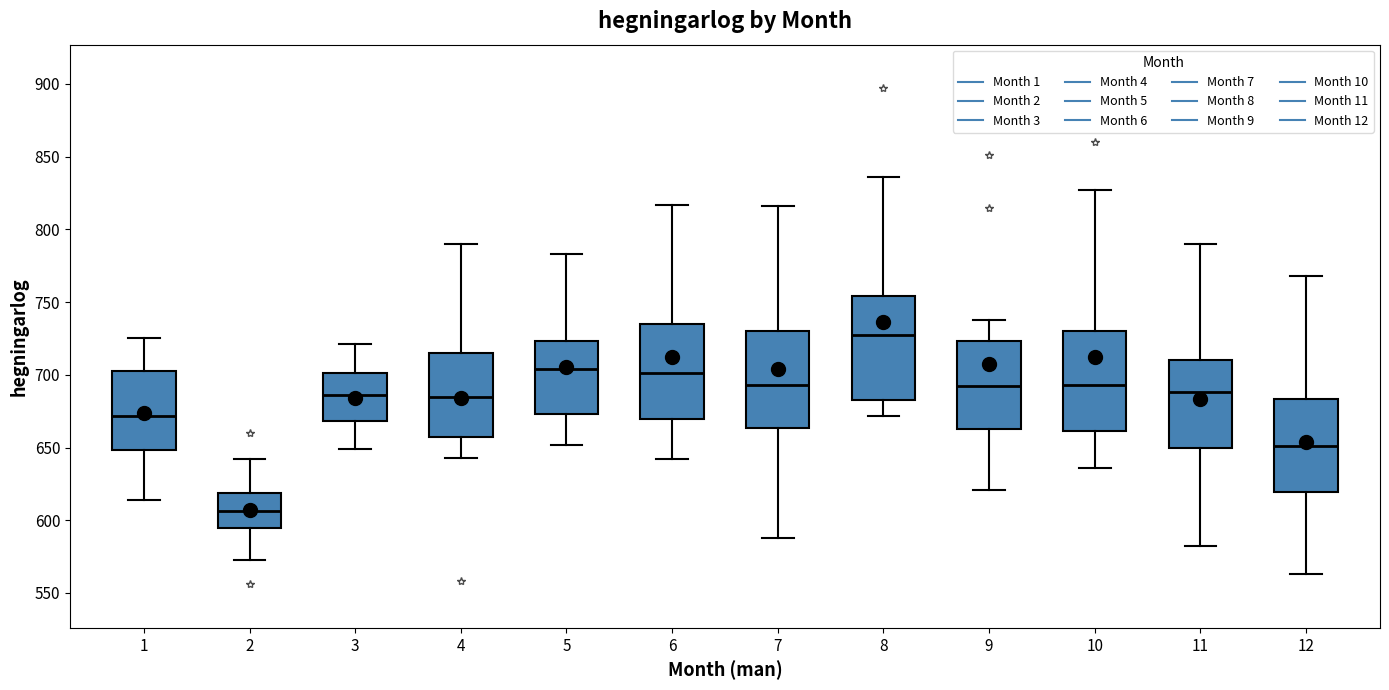

Where is the upper edge of the box at x = 9 on the y-axis? The values are not printed on the chart, so give them approximately, as read against the axis.

725